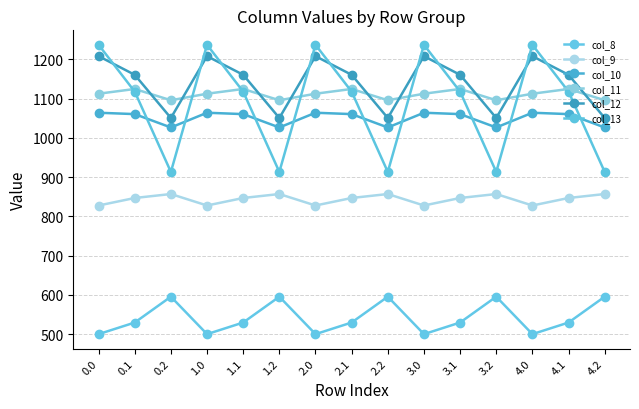

What is the greatest value displayed?

1237.2